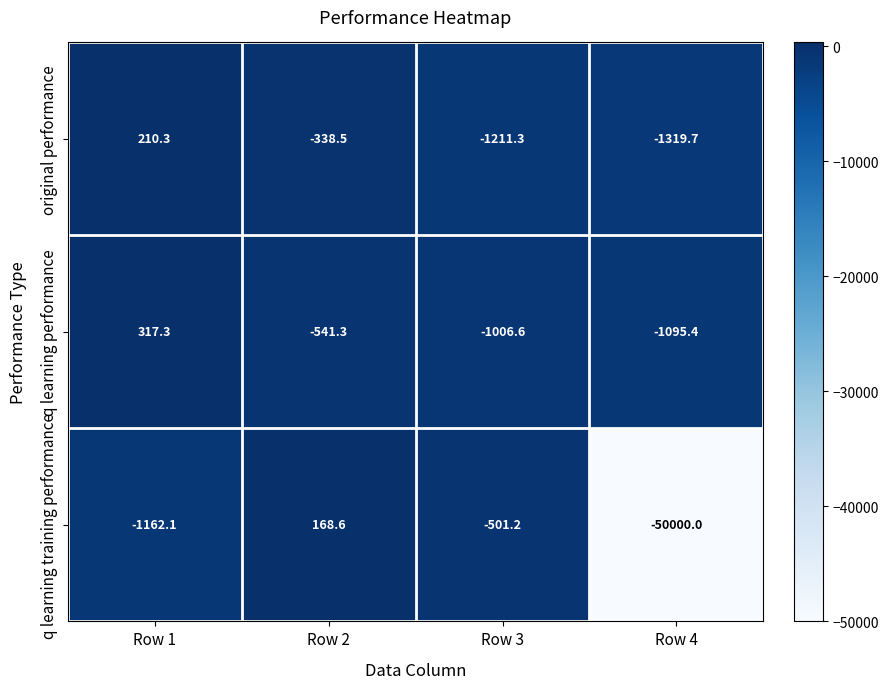

How many values in the q learning training performance series exceed -501?

1